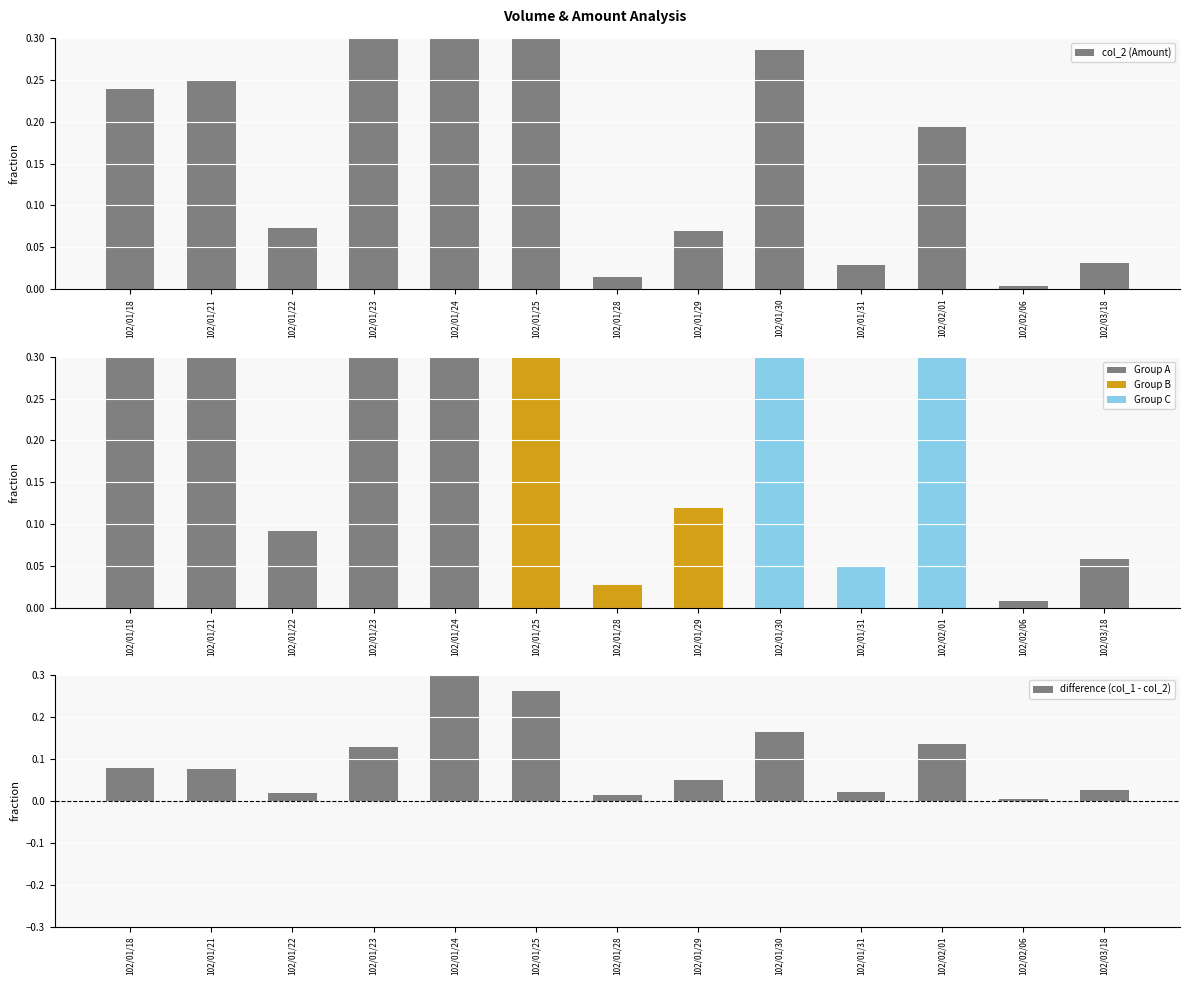

Does the chart contain any negative values?

No